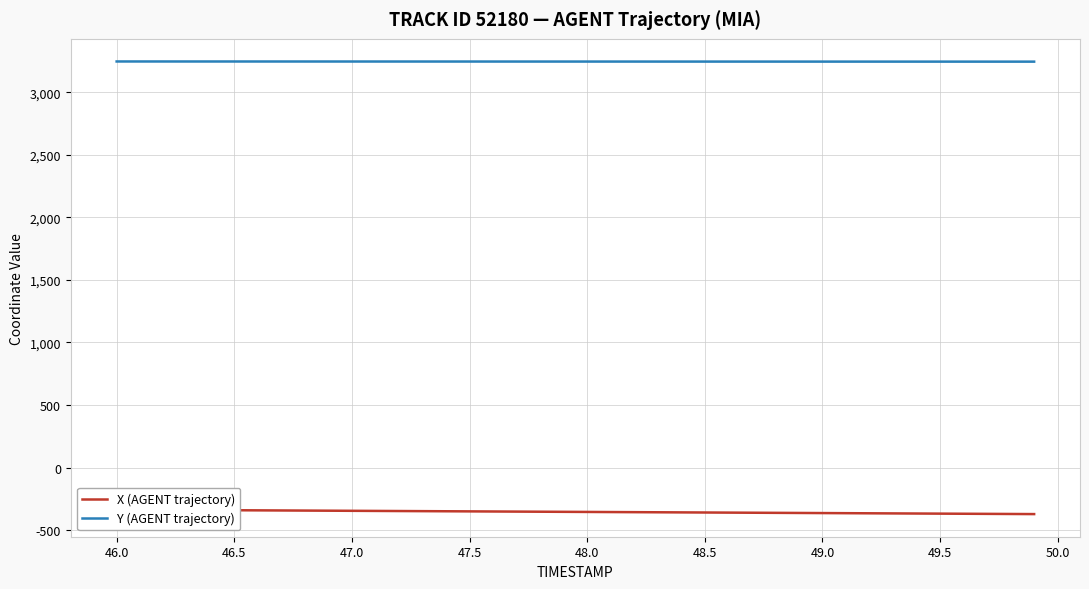

The value of Y (AGENT trajectory) at 46.0 is 5068.4. True or false?

False